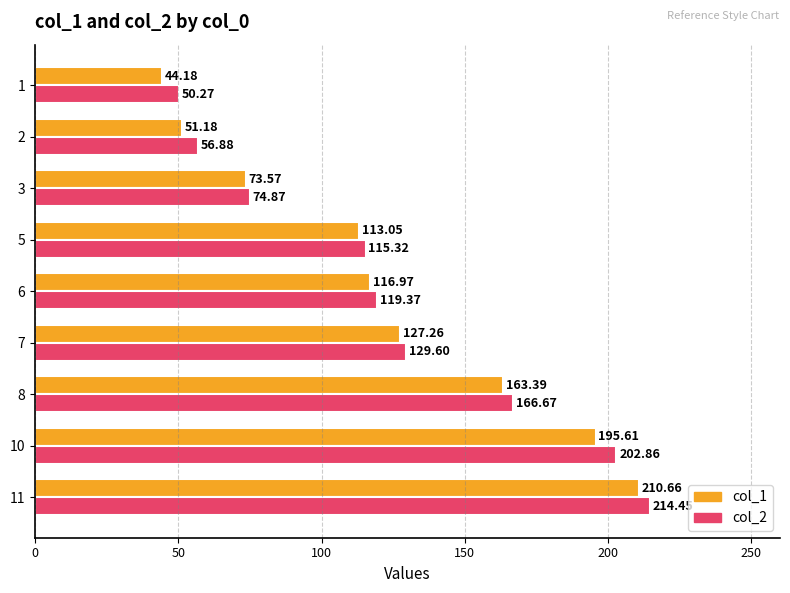

List the series in order of their overall mean, lowest first.

col_1, col_2